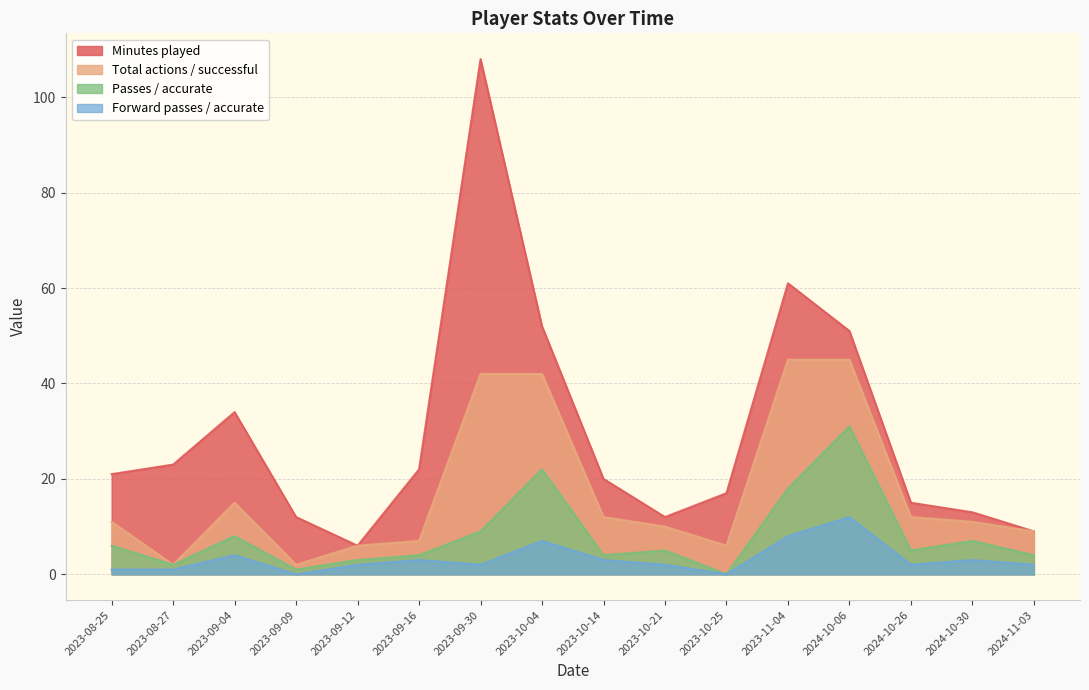

List the series in order of their overall mean, lowest first.

Forward passes / accurate, Passes / accurate, Total actions / successful, Minutes played